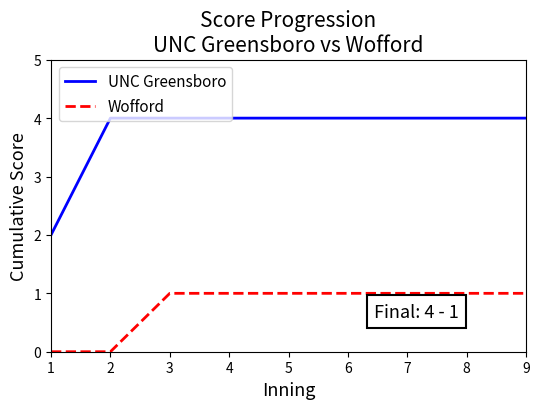

Rank the series by their average value, from highest to lowest.

UNC Greensboro, Wofford